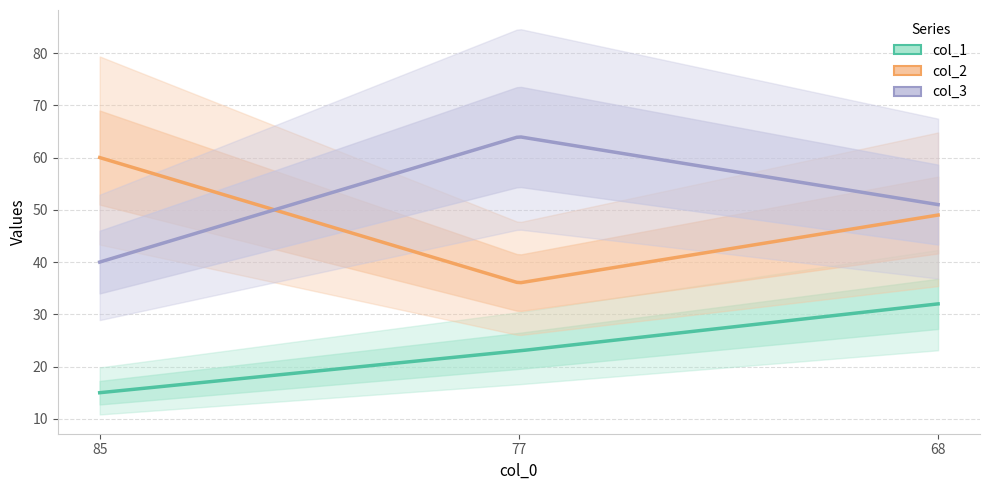

How many lines are shown in the chart?

3